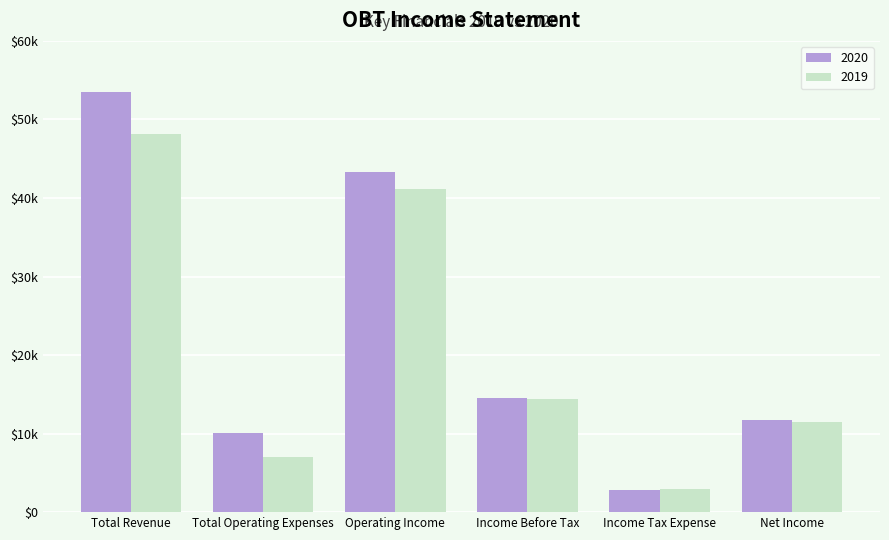

What is the difference between the 2019 values at Operating Income and Total Revenue?

7000